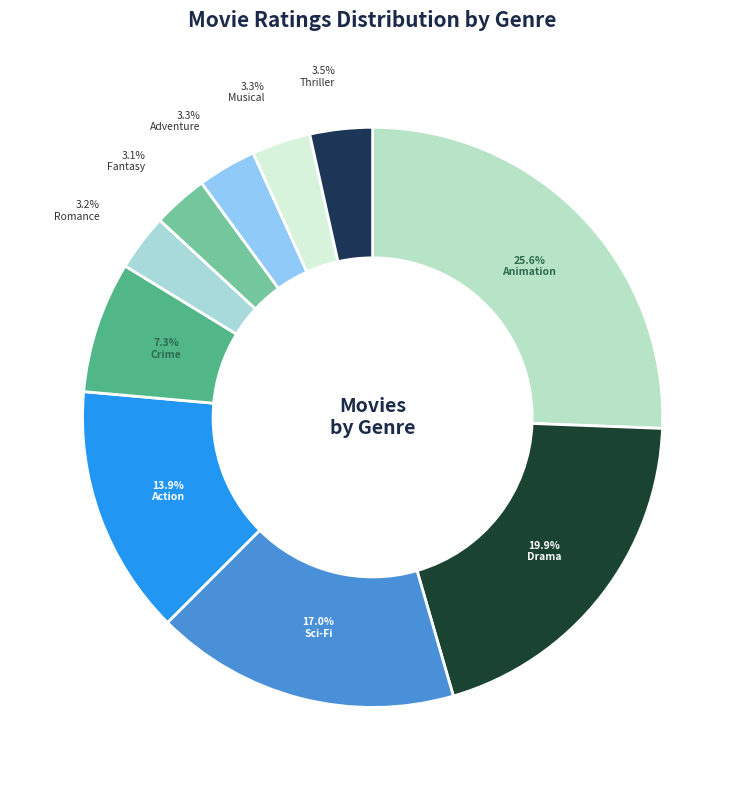

Count the number of slices in the pie.

10